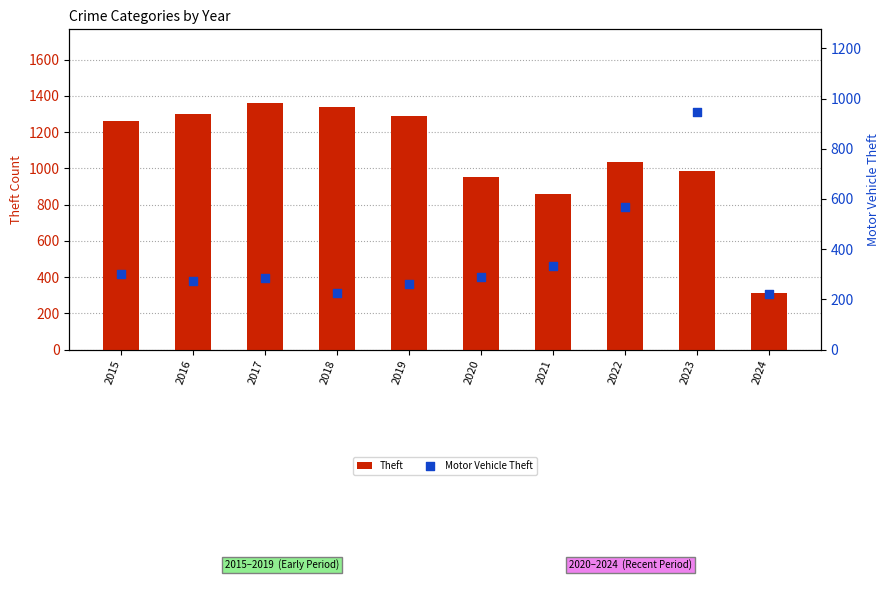

At how many categories does at least one series exceed 1298?

2